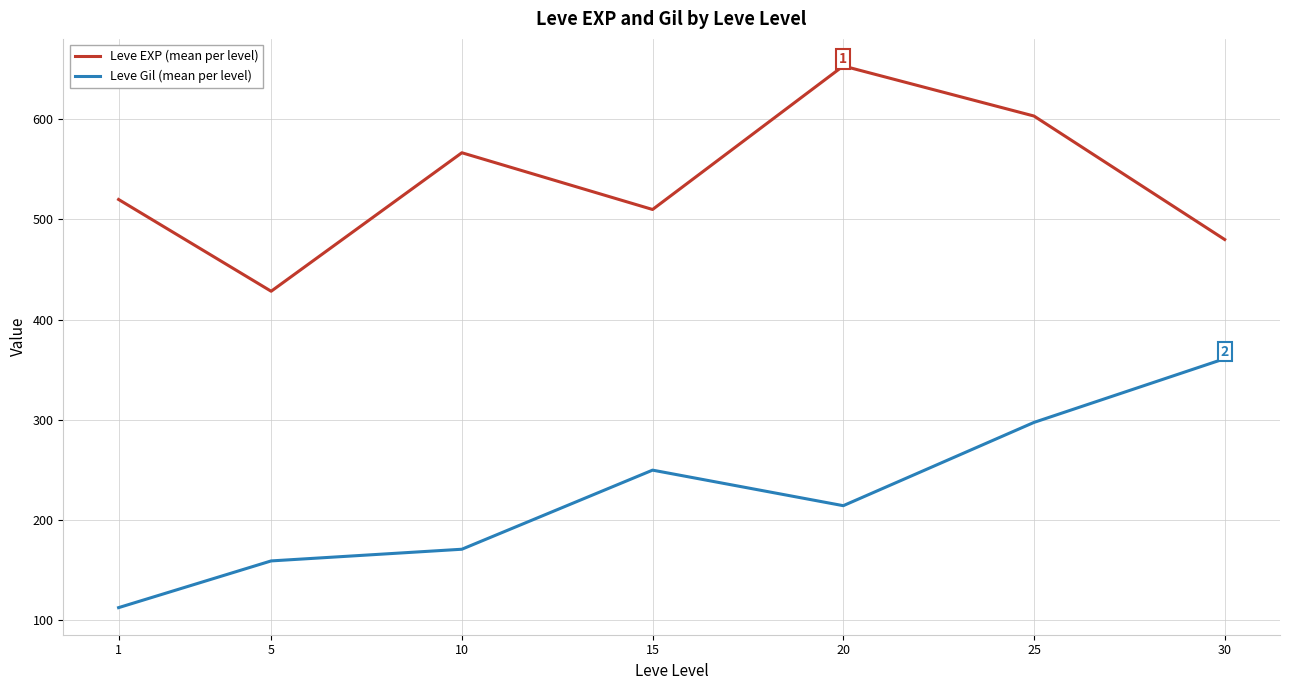

What is the total value across all series at 20?

867.5